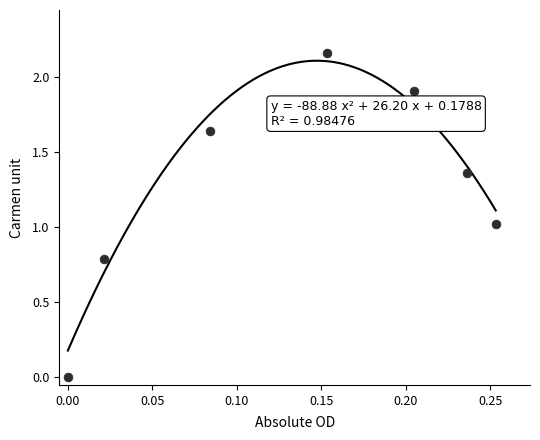

What is the range of X values (max minus min)?

0.3